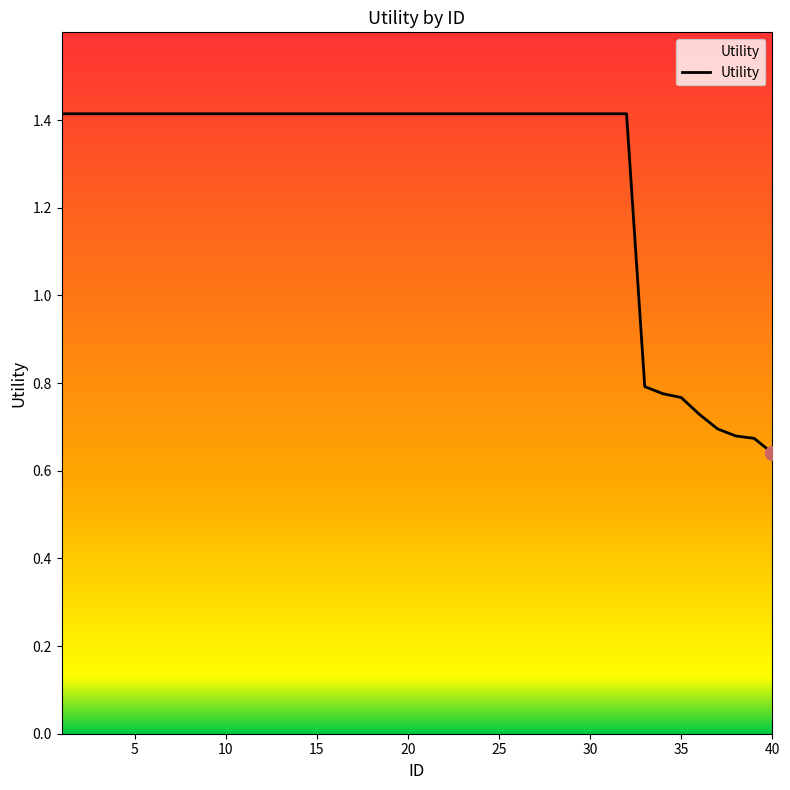

What is the greatest value displayed?

1.4